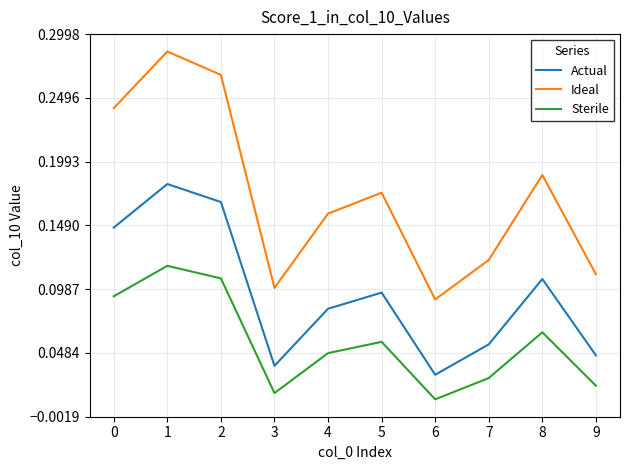

True or false: Actual has more than 0 points higher than both neighbors.

True